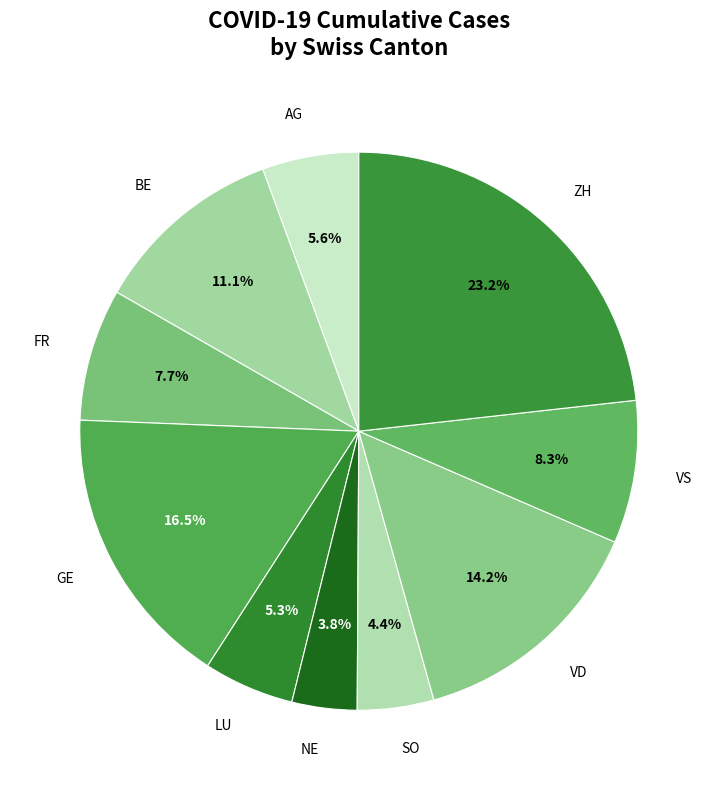

Does SO represent more than half of the total?

No